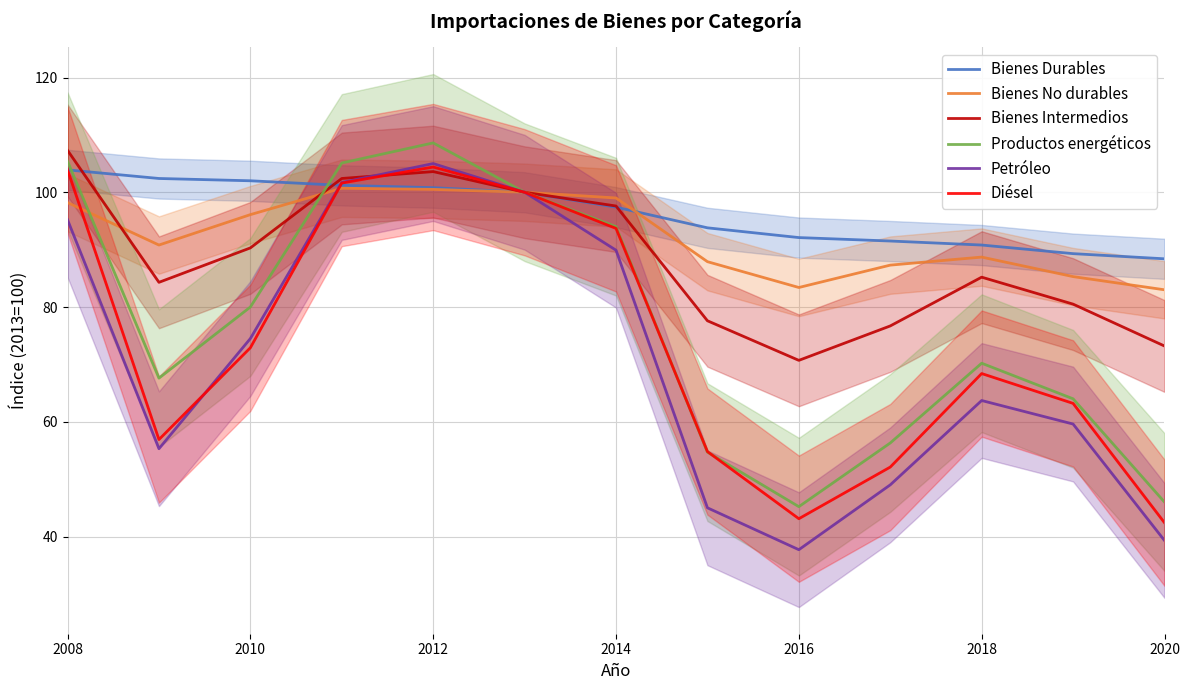

Rank the series by their maximum value, from highest to lowest.

Productos energéticos, Bienes Intermedios, Petróleo, Diésel, Bienes Durables, Bienes No durables